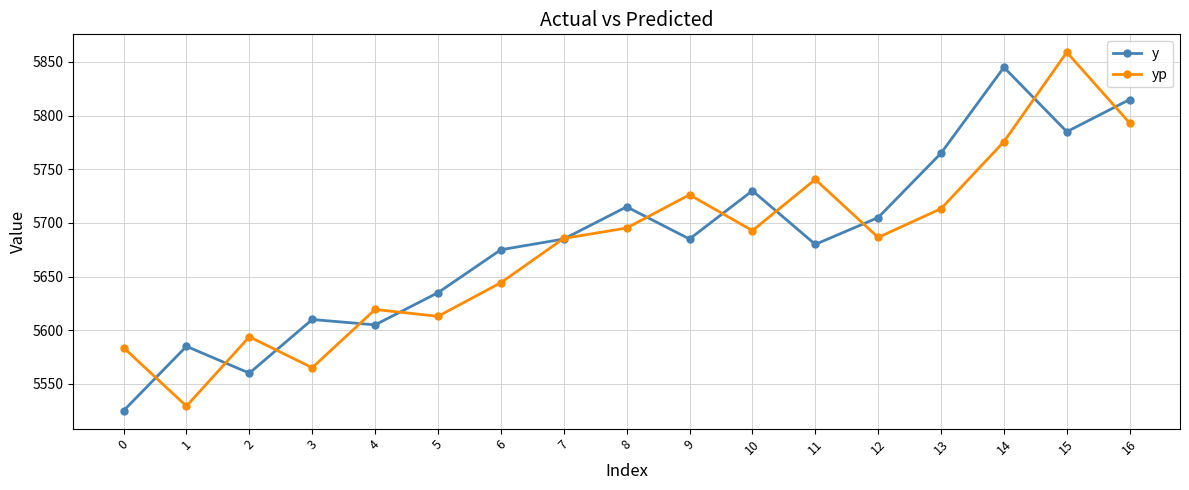

At which category does the chart reach its peak across all series?

15